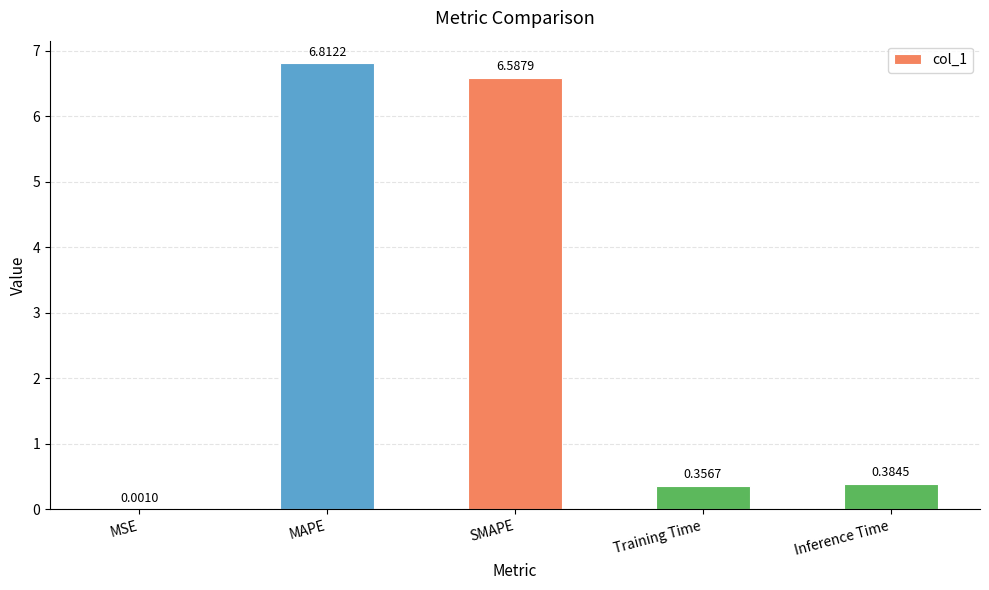

Which has a higher value, MAPE or SMAPE?

MAPE